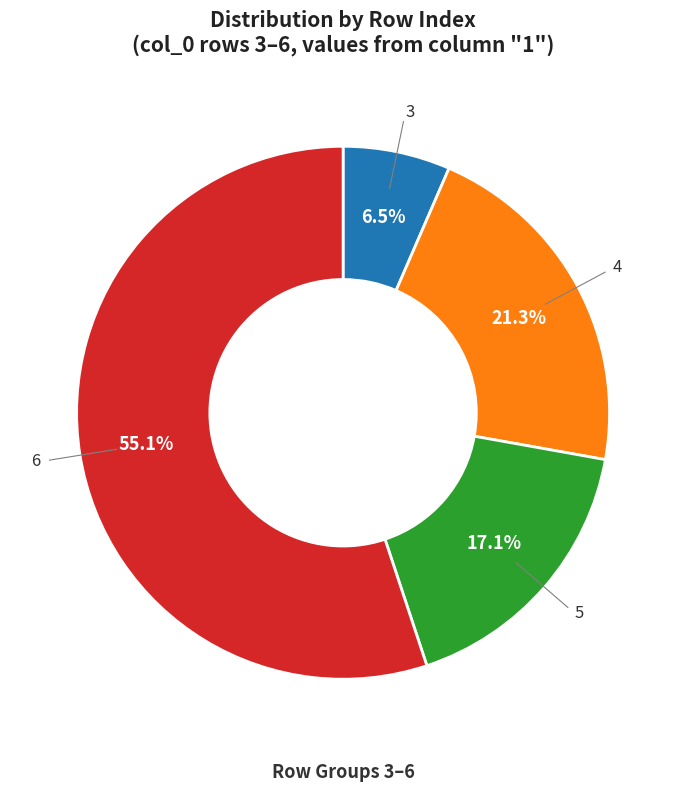

Is there any slice that represents more than half of the pie?

Yes